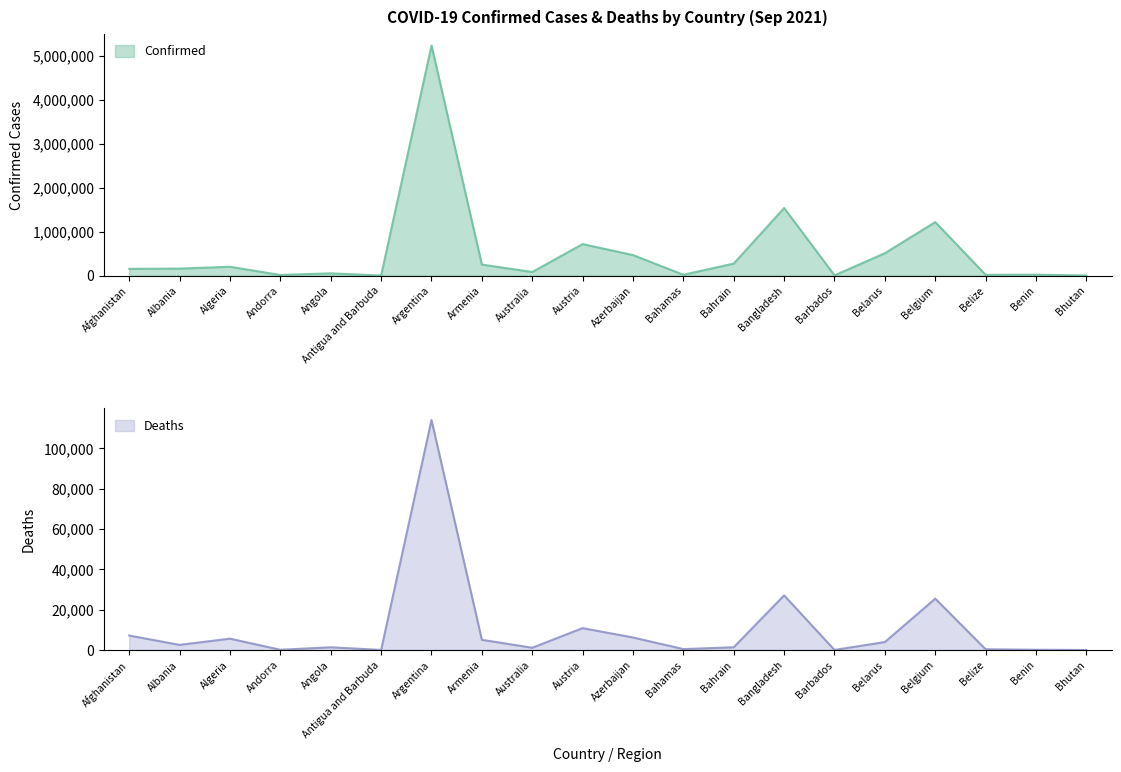

True or false: Confirmed has more than 1 points higher than both neighbors.

True